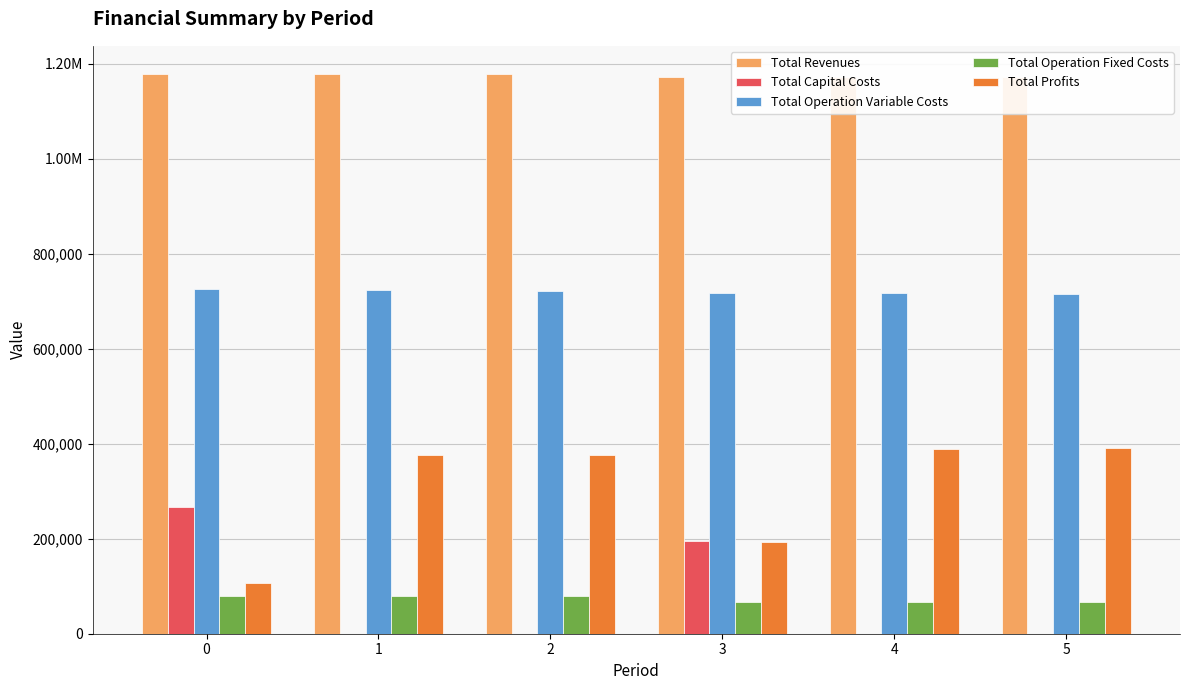

What is the total value across all series at 1?

2358532.4